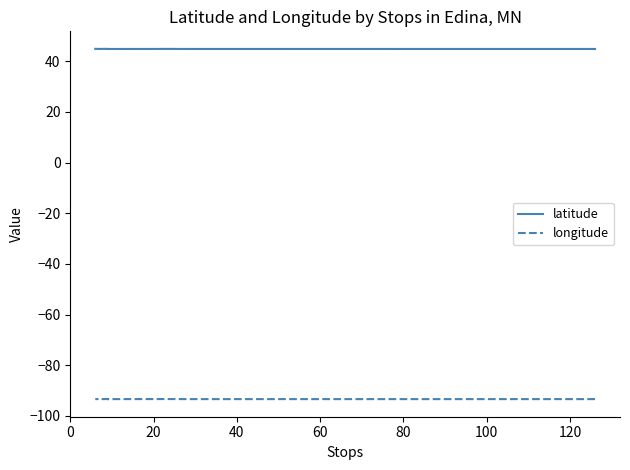

Where is the first local maximum for longitude?

60